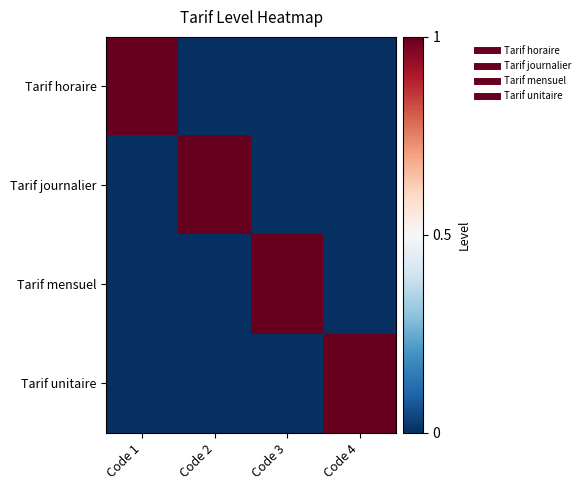

What is the total value across all series at Code 4?

1